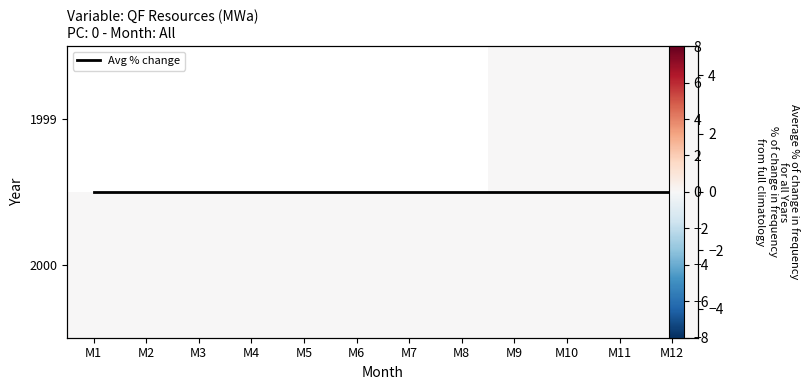

How many data points does each series have?

12